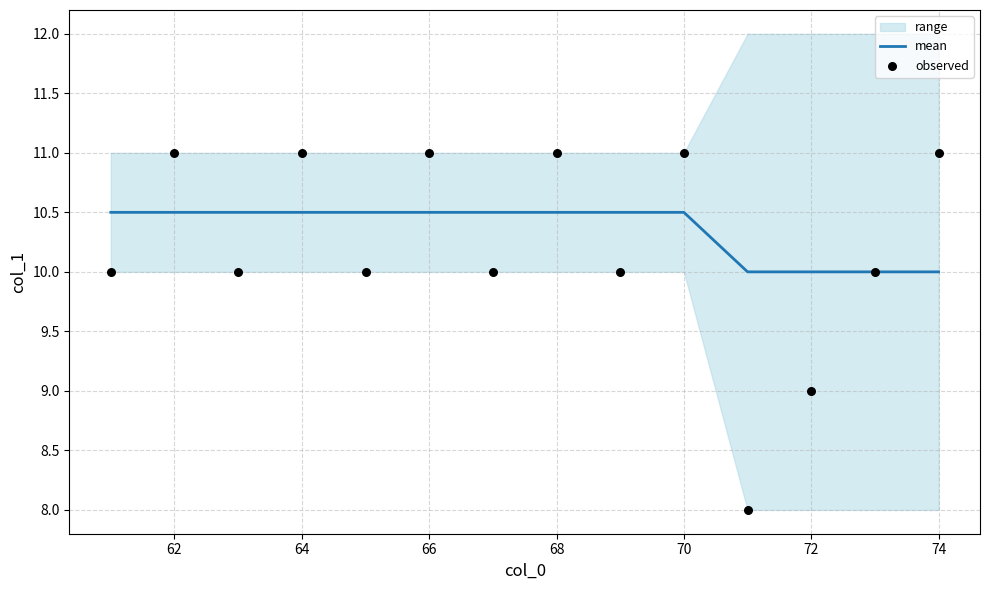

Is it true that mean equals 10.0 at 74?

True